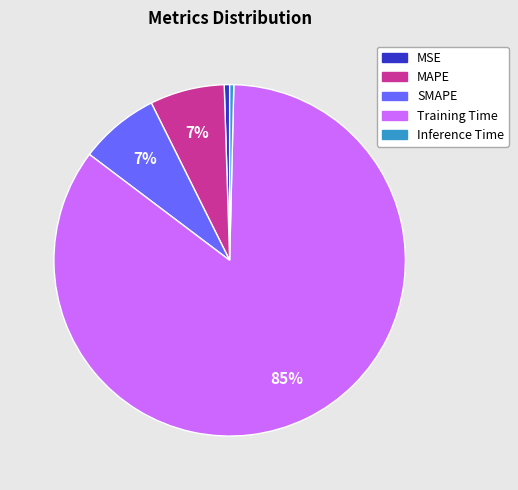

Is there any slice that represents more than half of the pie?

Yes